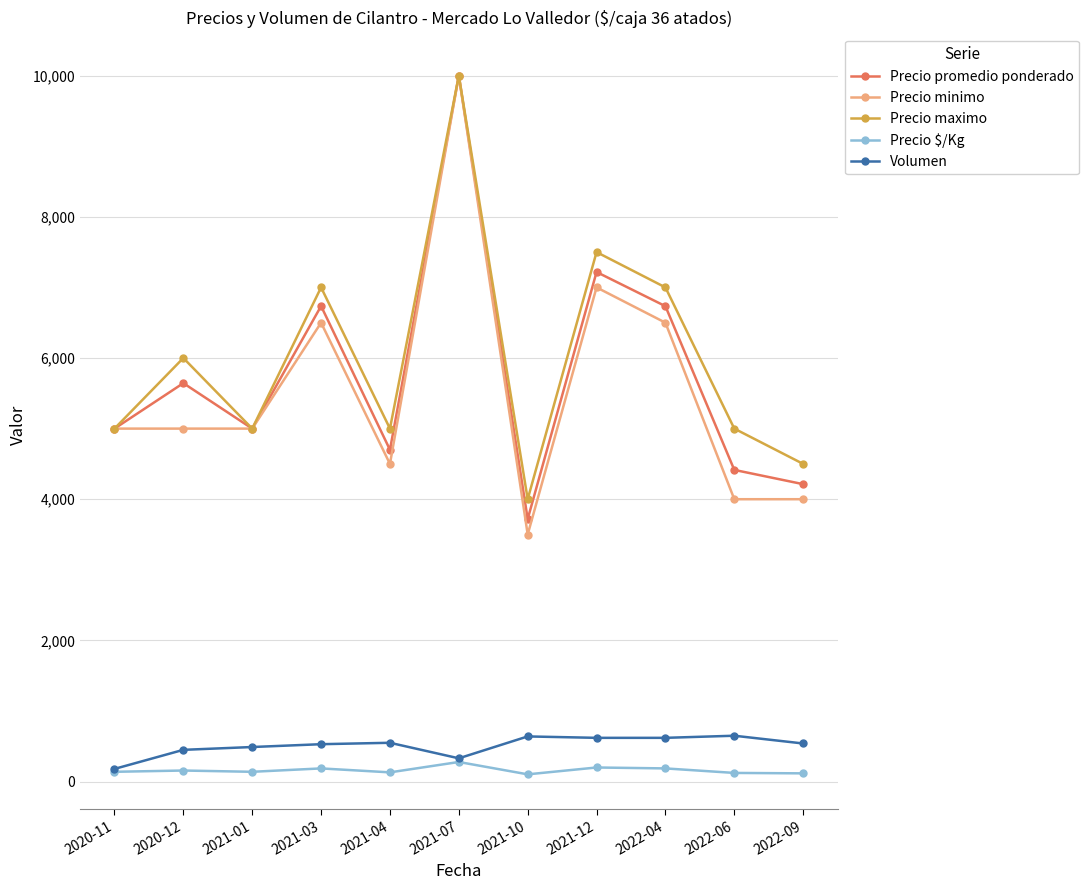

What is the average value of the Precio maximo series?

6000